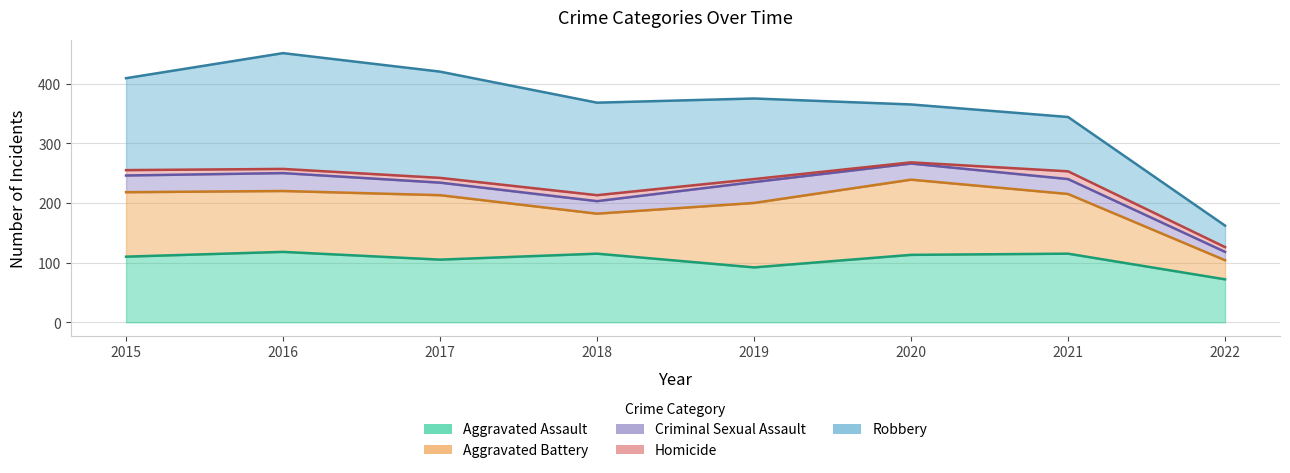

What value does the Aggravated Battery series have at 2021?

100